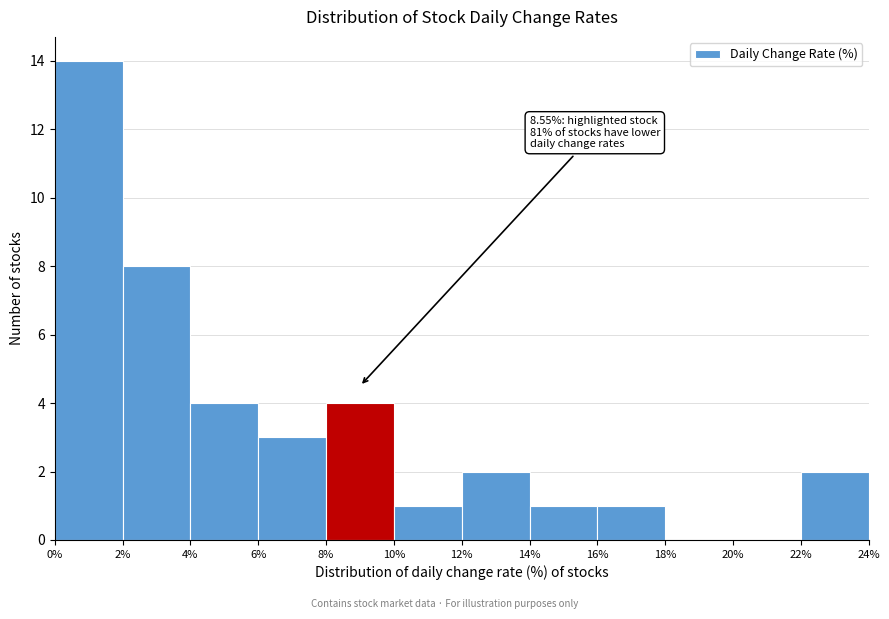

Over which range of the x-axis is the bar tallest?

0% to 2%